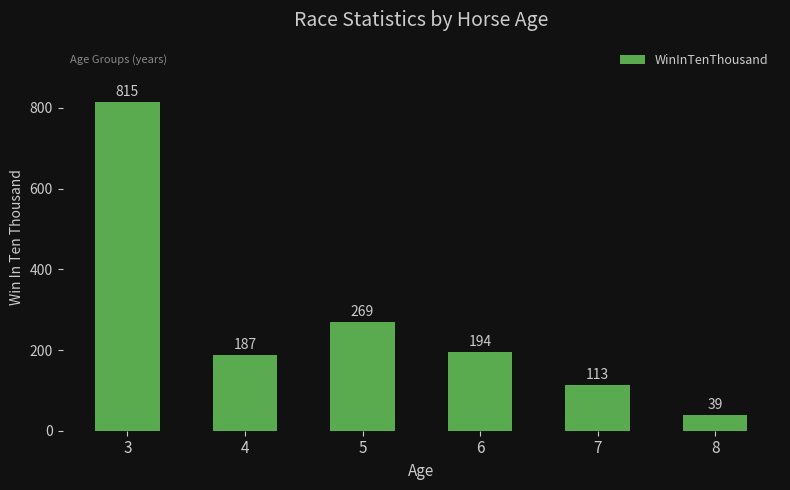

Reading left to right, what are all the values shown in this chart?

815	187	269	194	113	39